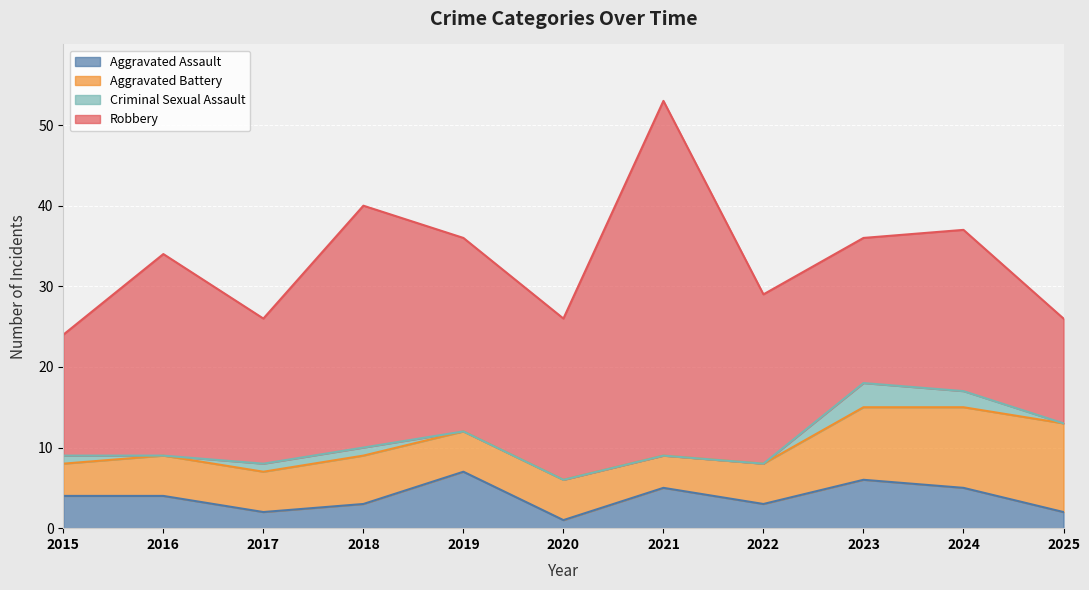

Which category has the highest value in the Criminal Sexual Assault series?

2023